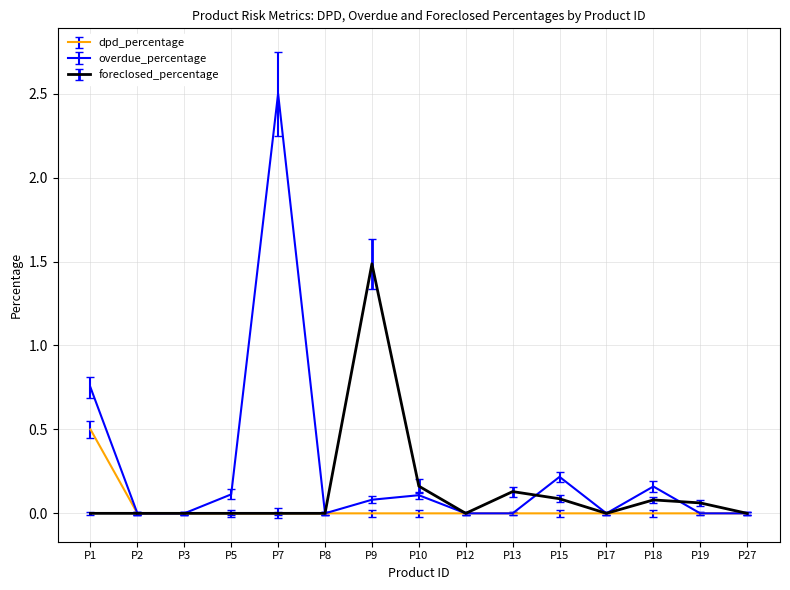

Which series has the largest total across all categories?

overdue_percentage